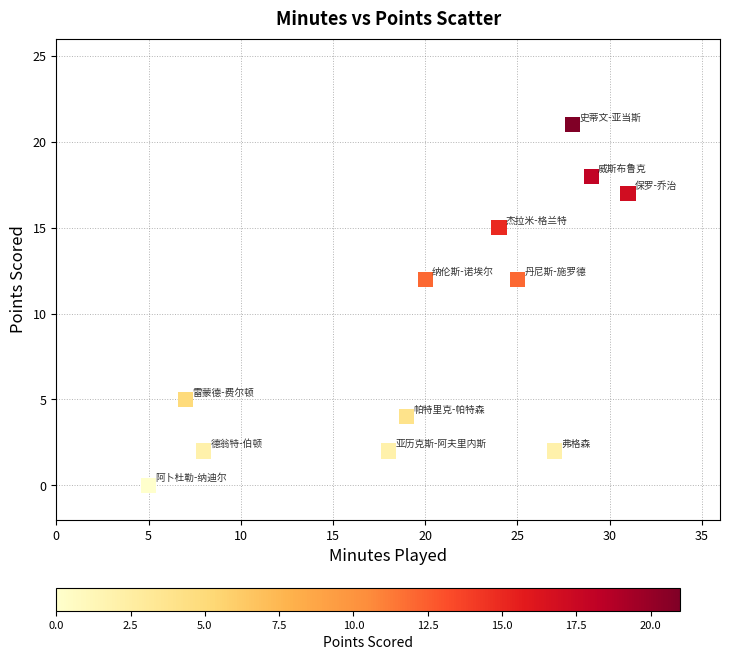

What is the range of X values (max minus min)?

26